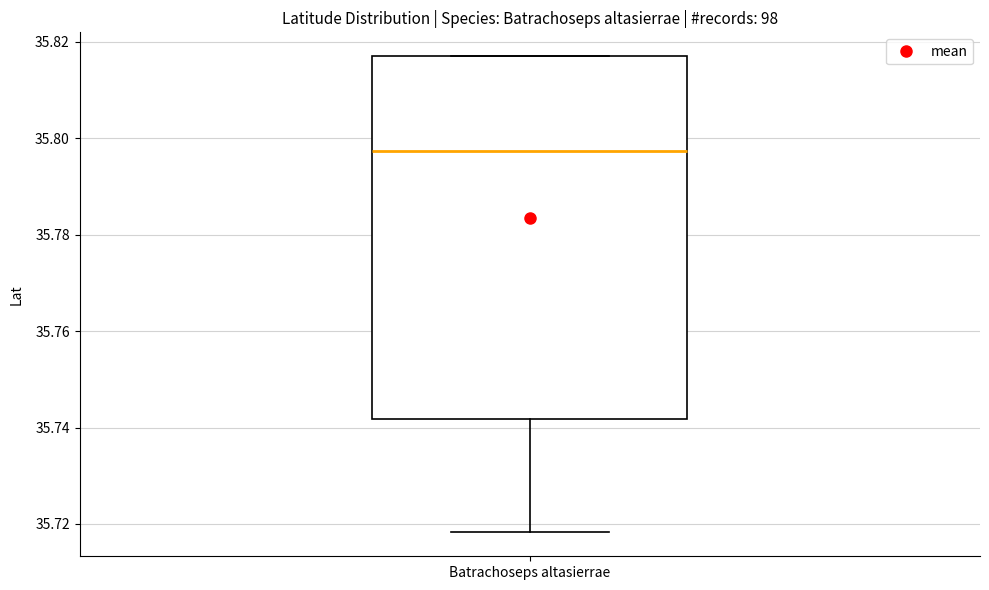

Where does the lower whisker of the box for Batrachoseps altasierrae end on the y-axis? The values are not printed on the chart, so give them approximately, as read against the axis.

35.718